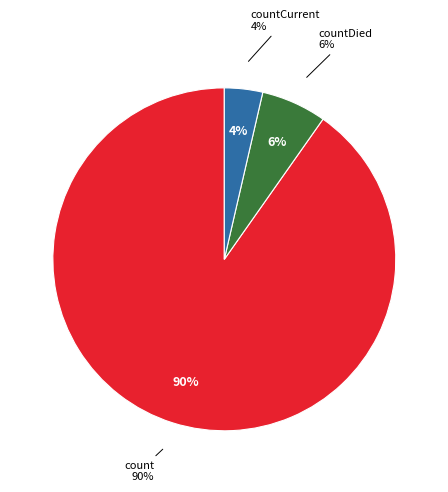

Is countDistinctHospno the majority of the pie?

No